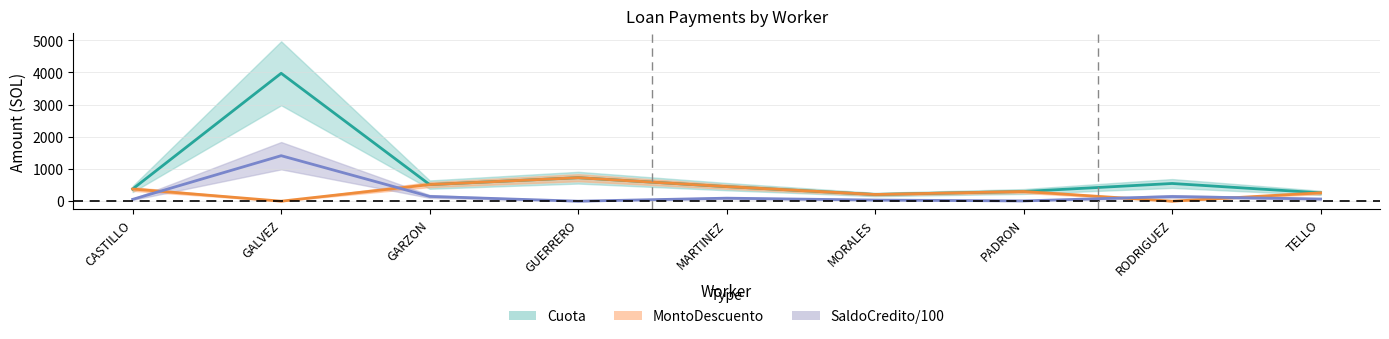

True or false: Cuota and SaldoCredito/100 cross at least once.

False